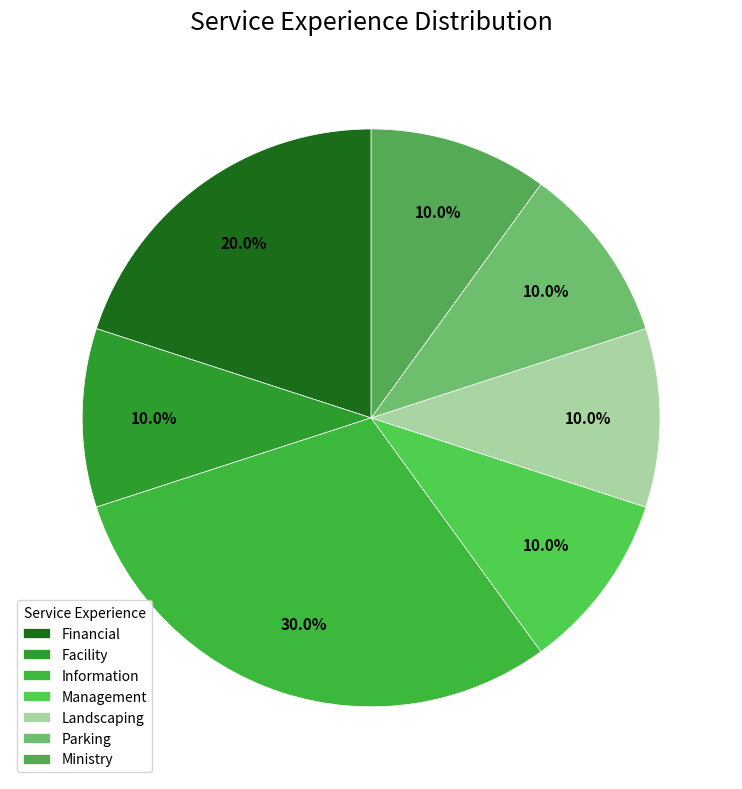

To the nearest percent, what is the average slice percentage?

14%